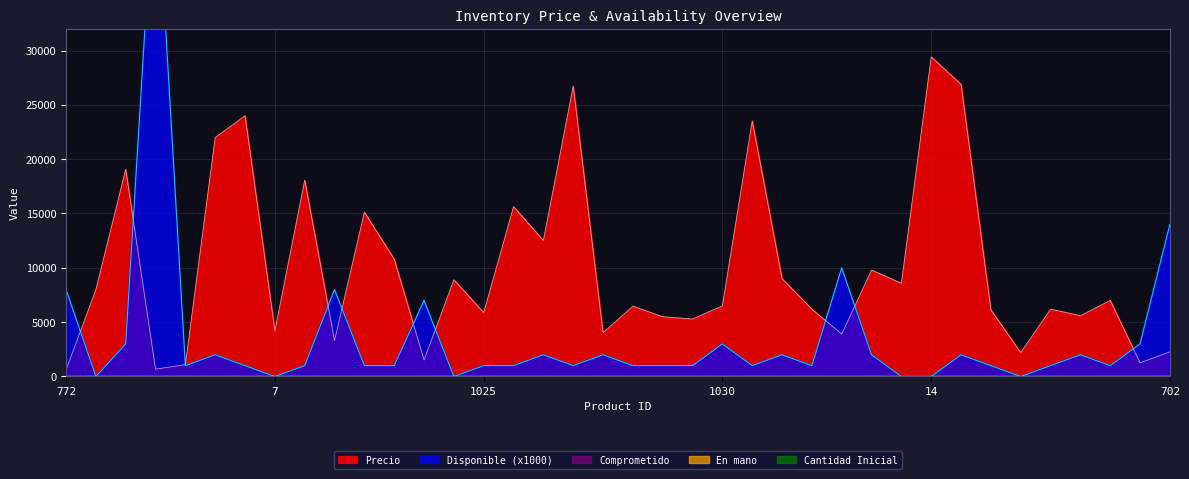

The En mano series shows 0.0 at 1023. True or false?

True